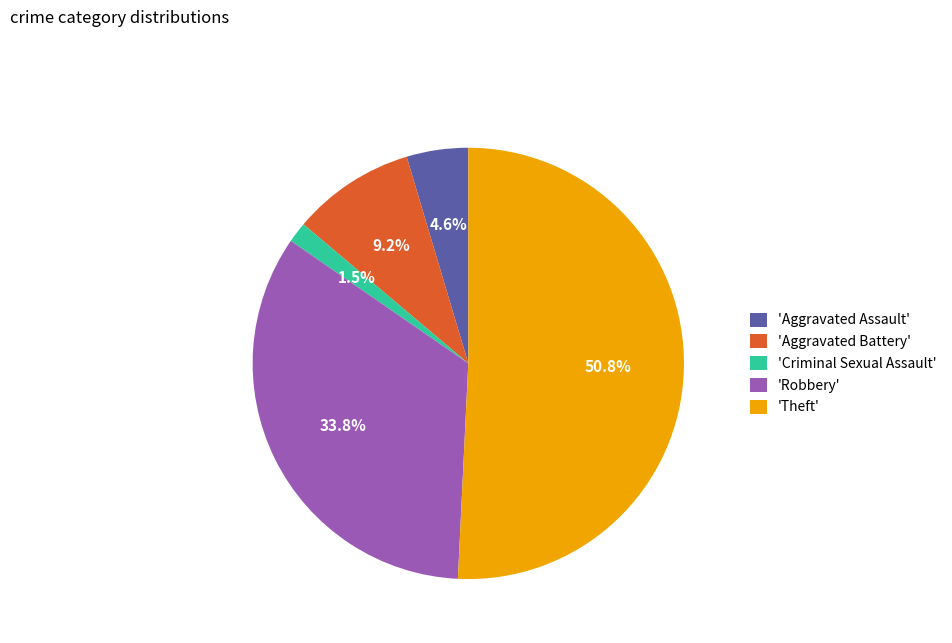

Which has a higher value, 'Aggravated Assault' or 'Aggravated Battery'?

'Aggravated Battery'